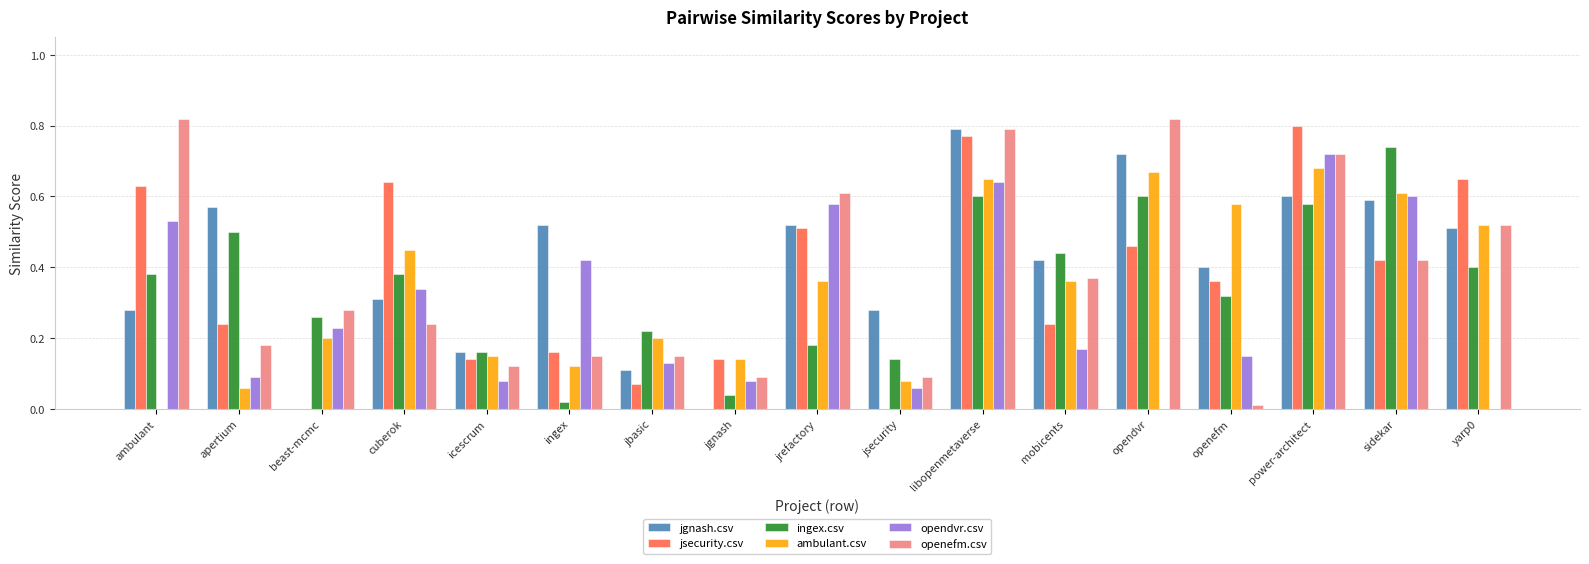

Which series changed the most between ambulant and cuberok?

openefm.csv